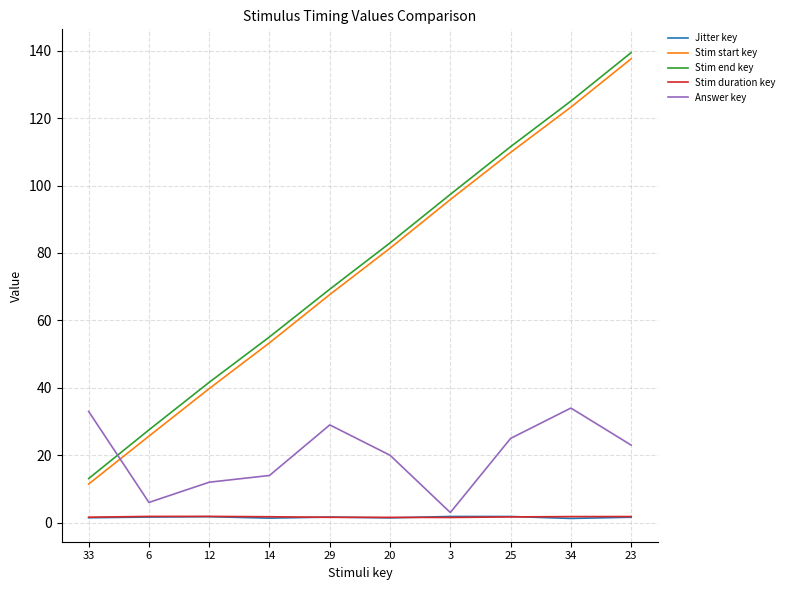

The Answer key series shows 3.5 at 12. True or false?

False